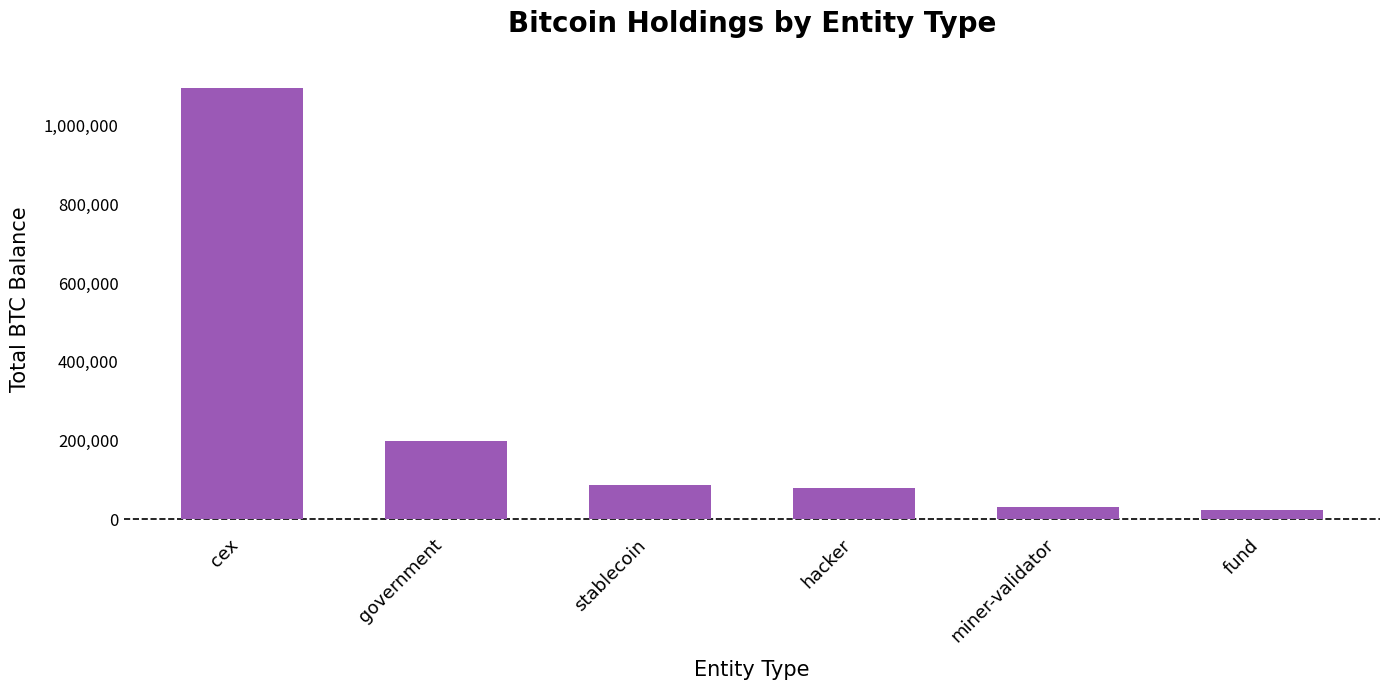

Is it true that the value at fund is 24157.7?

True